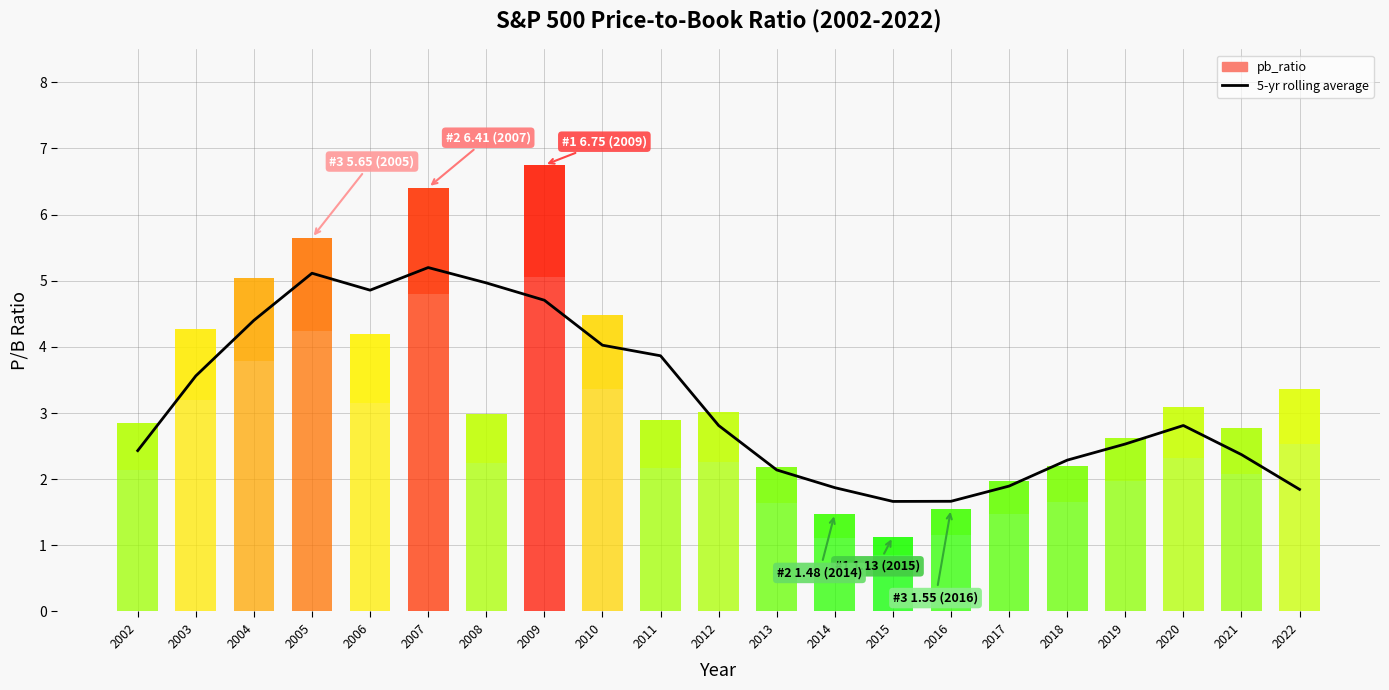

How many bars are there in total?

21